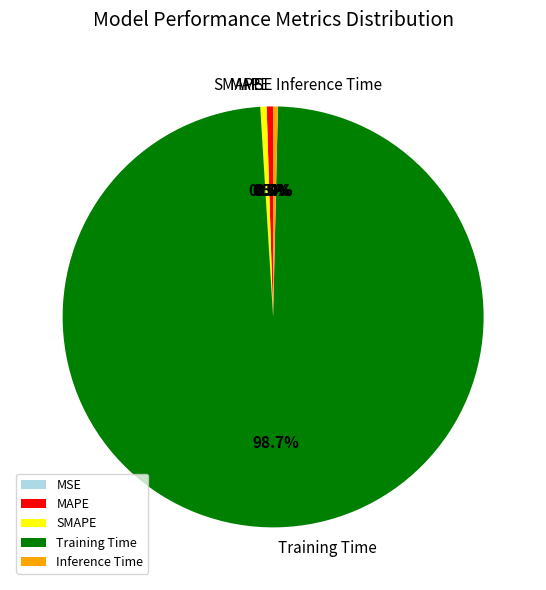

Which category has the biggest portion of the pie?

Training Time